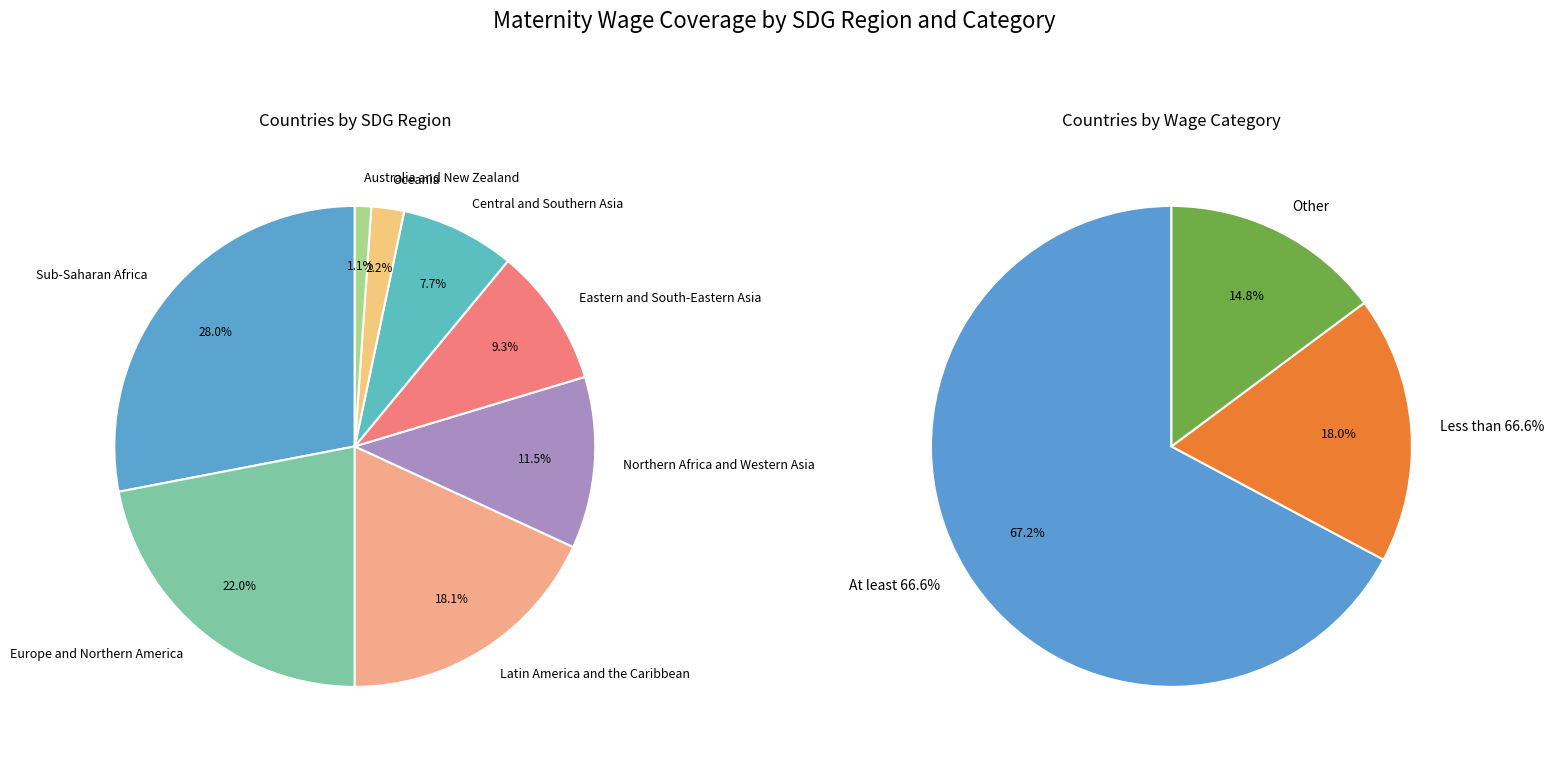

To the nearest percent, what is the combined percentage of Central and Southern Asia and Northern Africa and Western Asia?

19%